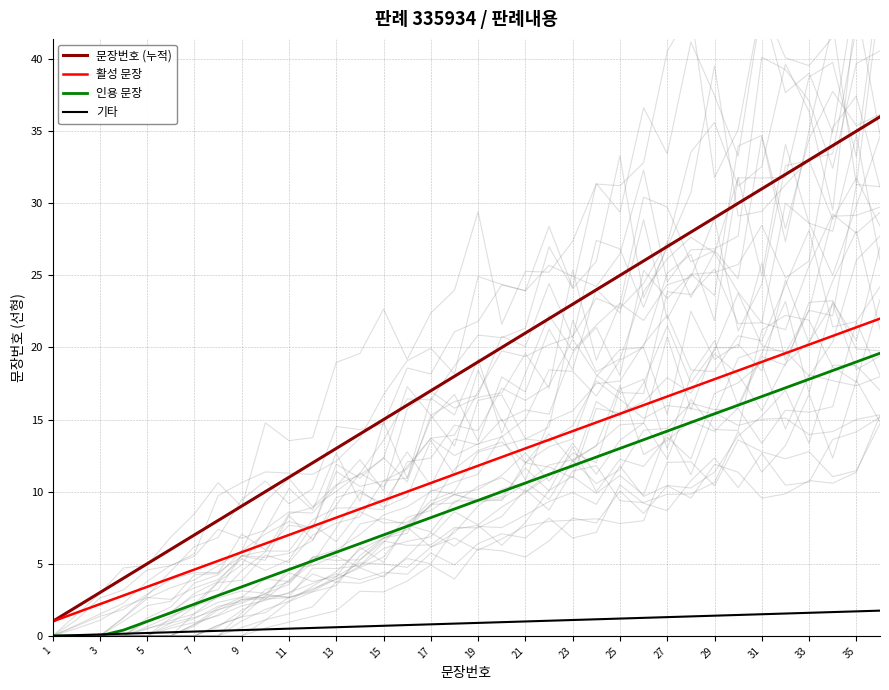

What is the maximum value for 문장번호 (누적)?

36.0